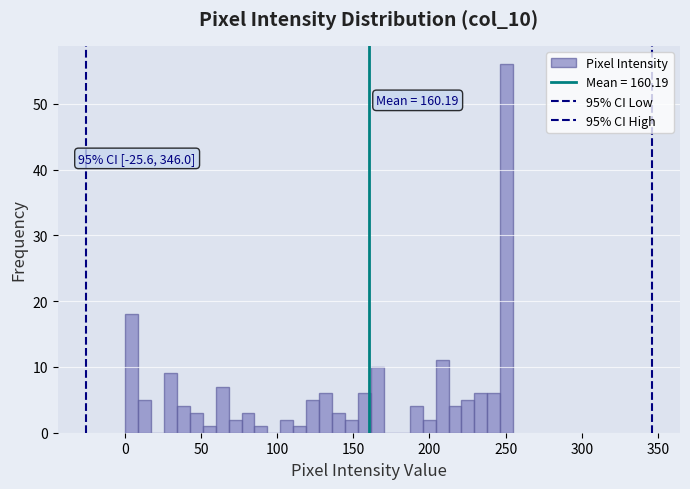

Read against the x-axis, roughly where is the centre of the tallest bar?

250